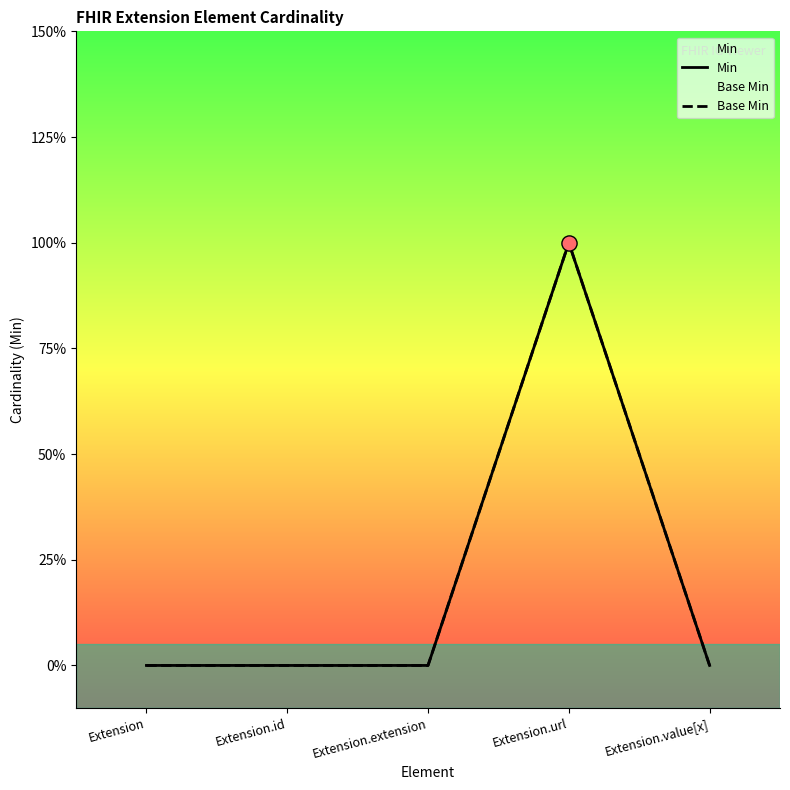

Is the value of Min at Extension.id greater than the value of Base Min at Extension?

No